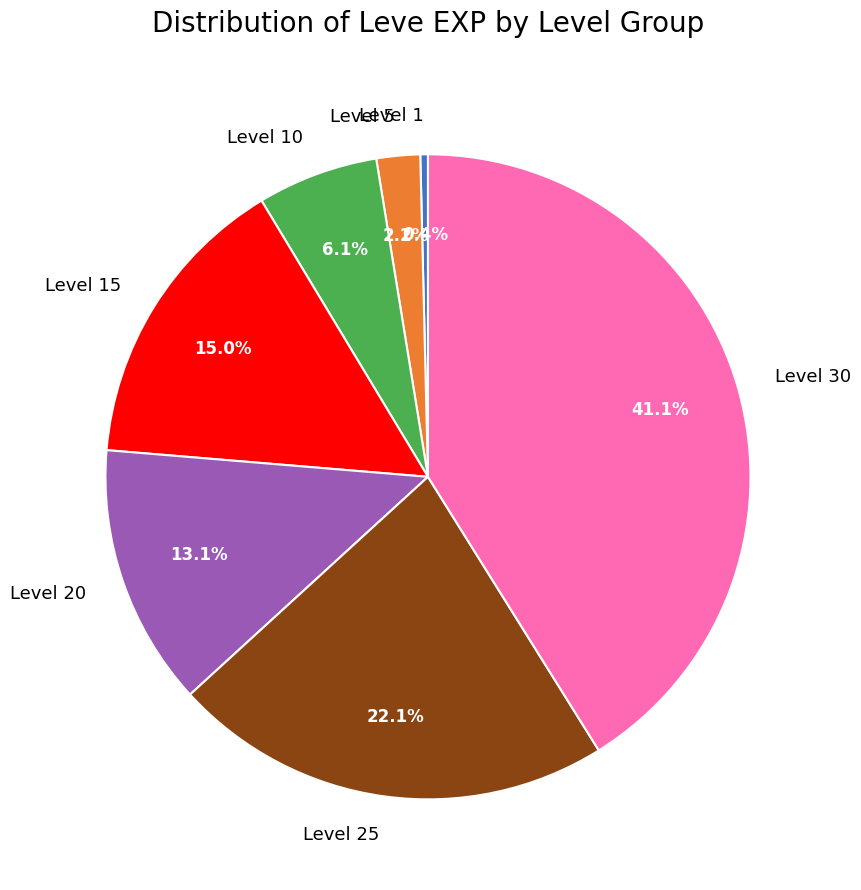

What is the ratio of the value at Level 25 to the value at Level 20?

1.7